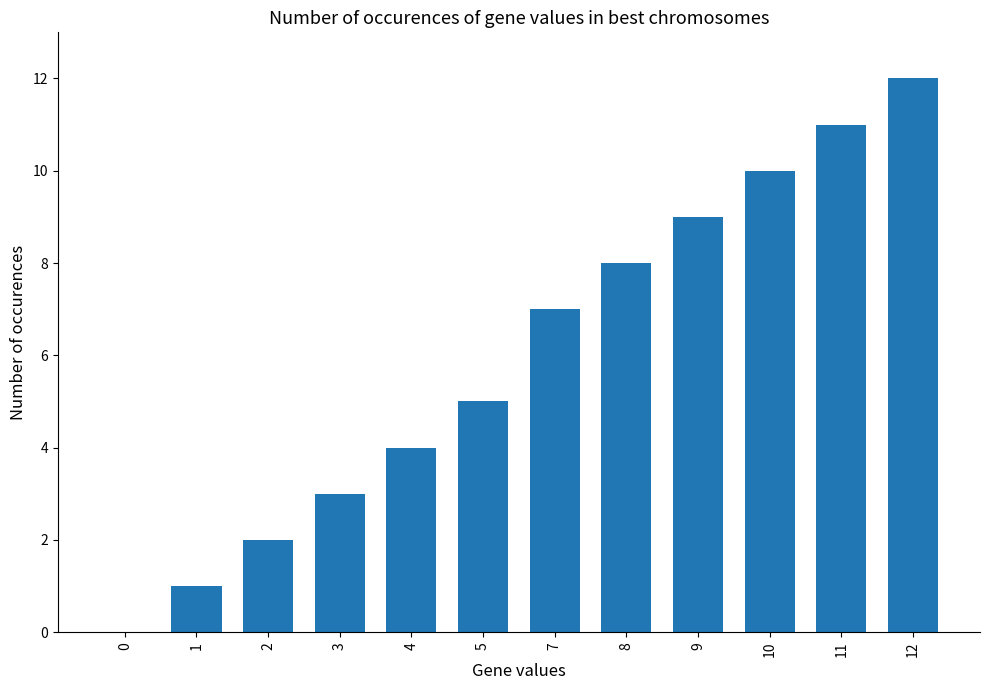

Reading right to left, extract all data points from this chart.

12	11	10	9	8	7	5	4	3	2	1	0